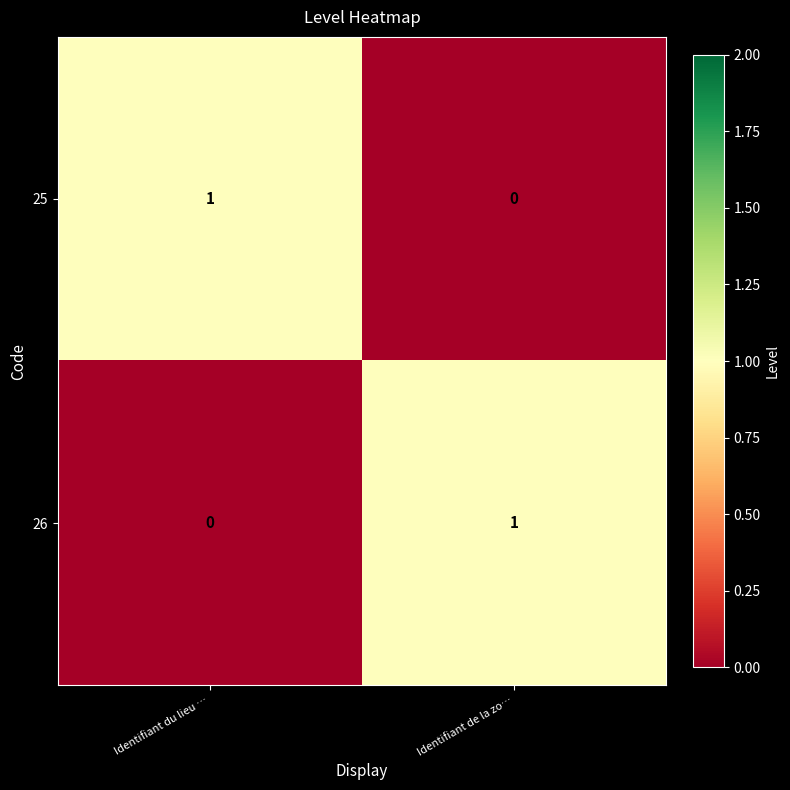

At Identifiant du lieu …, list the series in order from largest to smallest.

25, 26